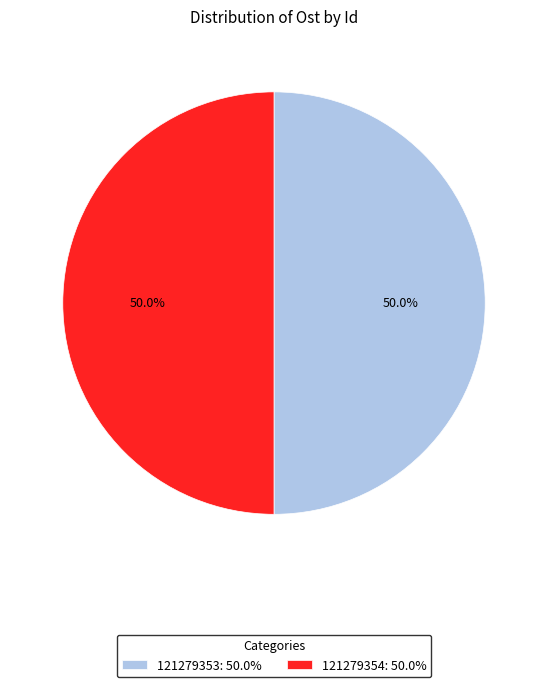

To the nearest percent, what percentage of the pie is 121279354?

50%